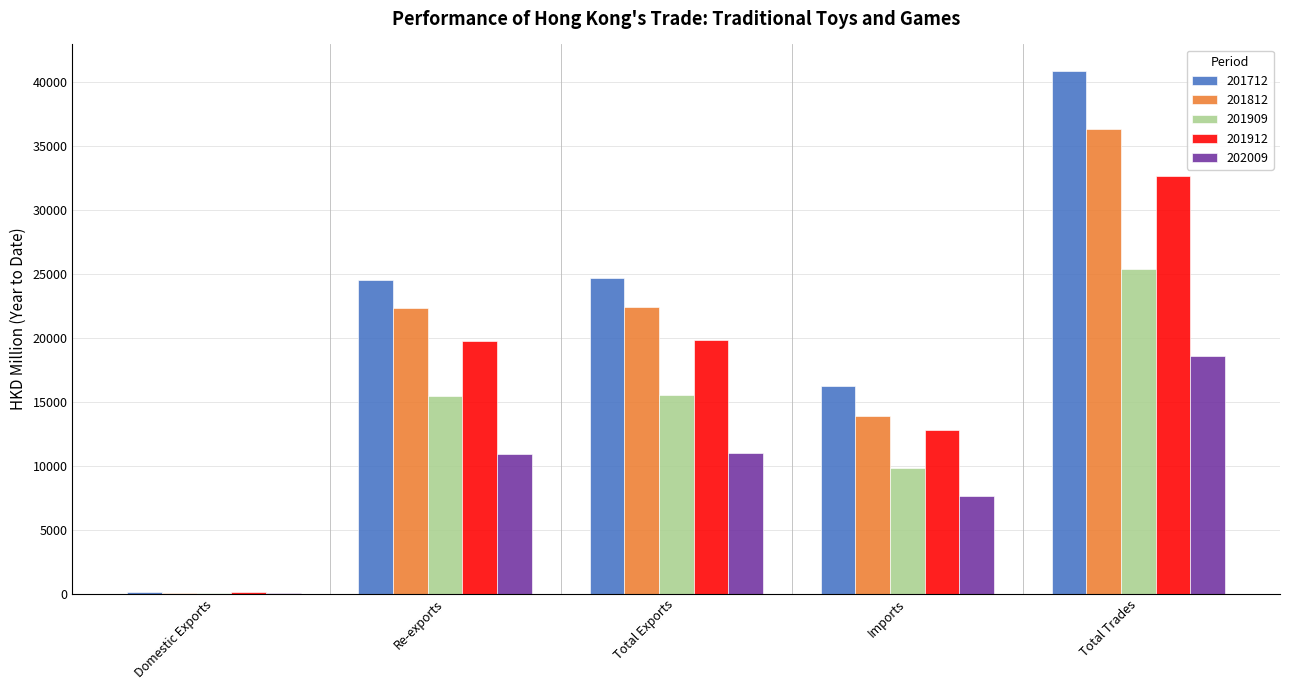

At which category is the sum across all series the highest?

Total Trades